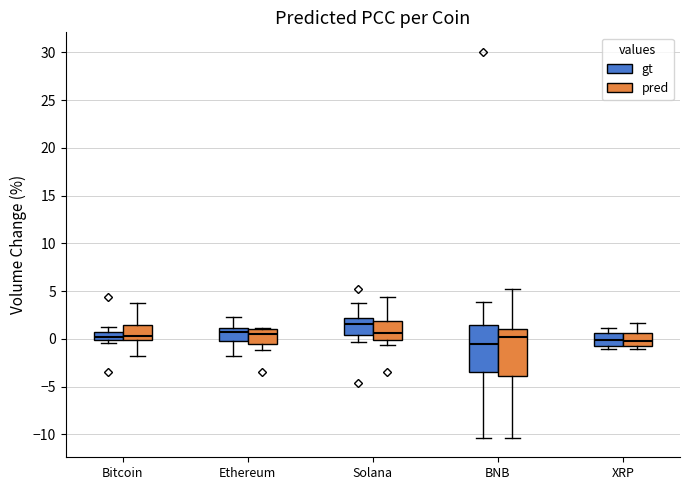

Reading left to right, read every box against the y-axis: the position of its median line, the range the box covers, and the ends of its whiskers. The values are not printed on the chart, so give them approximately, as read against the axis.

Bitcoin (gt): median 0.0 (inside the box), box 0.0 to 1.0, whiskers -0.5 to 1.0 (just above the box's upper edge)
Bitcoin (pred): median 0.0 (just above the box's lower edge), box 0.0 to 1.5, whiskers -2.0 to 3.5
Ethereum (gt): median 0.5, box 0.0 to 1.0, whiskers -2.0 to 2.5
Ethereum (pred): median 0.5, box -0.5 to 1.0, whiskers -1.0 to 1.0 (just above the box's upper edge)
Solana (gt): median 1.5, box 0.5 to 2.0, whiskers -0.5 to 3.5
Solana (pred): median 0.5, box 0.0 to 2.0, whiskers -0.5 to 4.5
BNB (gt): median -0.5, box -3.5 to 1.5, whiskers -10.5 to 4.0
BNB (pred): median 0.0, box -4.0 to 1.0, whiskers -10.5 to 5.0
XRP (gt): median 0.0, box -0.5 to 0.5, whiskers -1.0 to 1.0
XRP (pred): median 0.0, box -0.5 to 0.5, whiskers -1.0 to 1.5